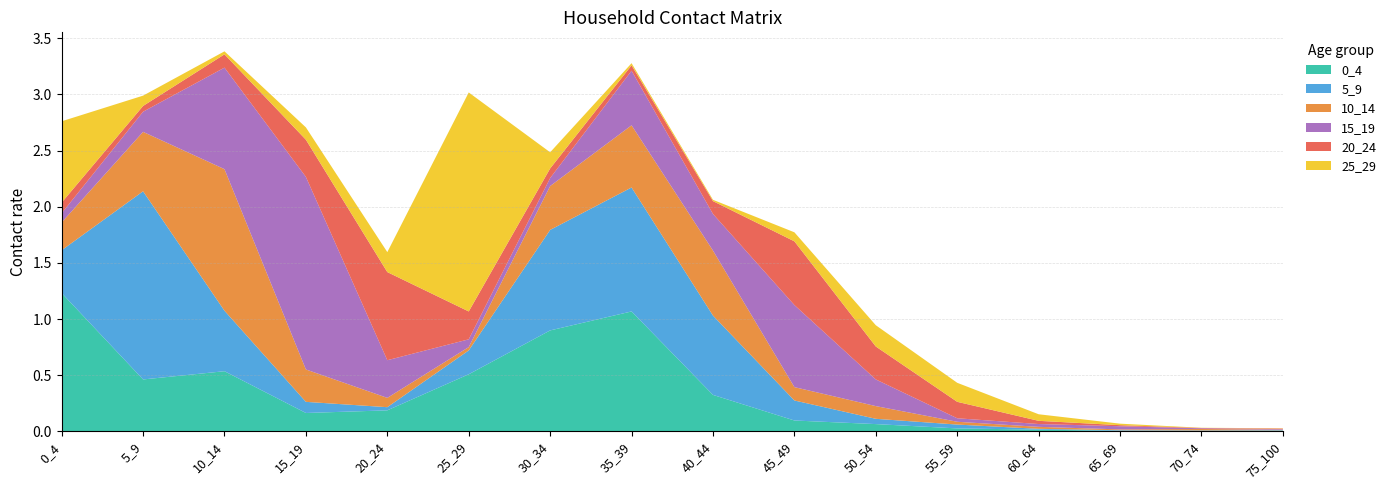

Reading right to left, list all the values displayed in this chart.

0_4: 0.0	0.0	0.0	0.0	0.0	0.1	0.1	0.3	1.1	0.9	0.5	0.2	0.2	0.5	0.5	1.2
5_9: 0.0	0.0	0.0	0.0	0.0	0.0	0.2	0.7	1.1	0.9	0.2	0.0	0.1	0.5	1.7	0.4
10_14: 0.0	0.0	0.0	0.0	0.0	0.1	0.1	0.6	0.6	0.4	0.0	0.1	0.3	1.3	0.5	0.2
15_19: 0.0	0.0	0.0	0.0	0.0	0.2	0.7	0.3	0.5	0.1	0.1	0.3	1.7	0.9	0.2	0.1
20_24: 0.0	0.0	0.0	0.0	0.1	0.3	0.6	0.1	0.0	0.1	0.2	0.8	0.3	0.1	0.1	0.1
25_29: 0.0	0.0	0.0	0.1	0.2	0.2	0.1	0.0	0.0	0.1	1.9	0.2	0.1	0.0	0.1	0.7